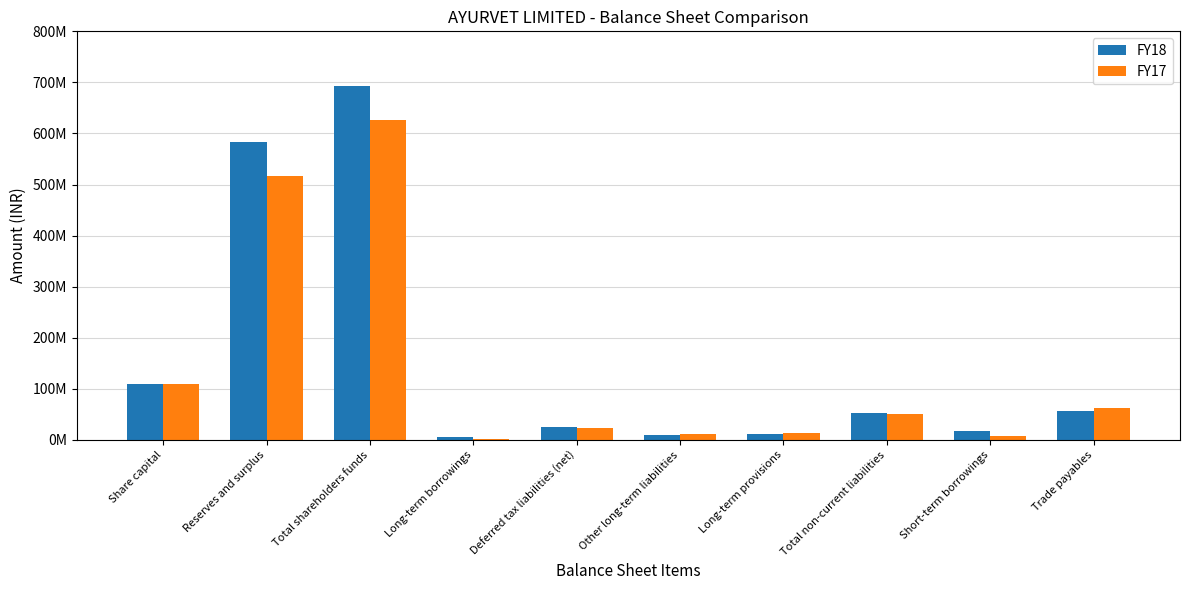

The value of FY18 at Share capital is 110300000. True or false?

True